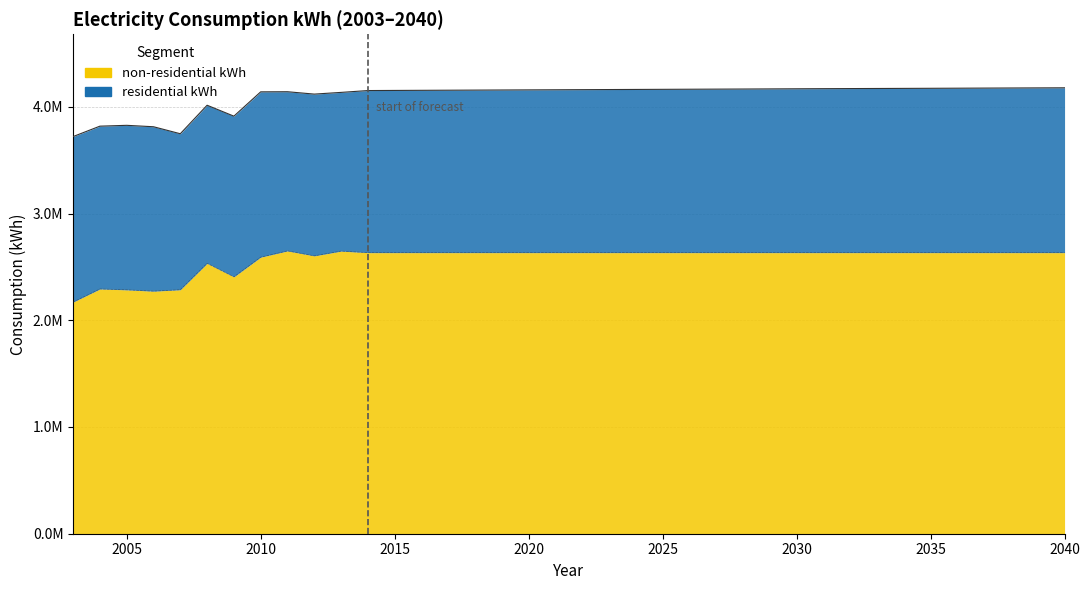

What is the greatest value displayed?

2649495